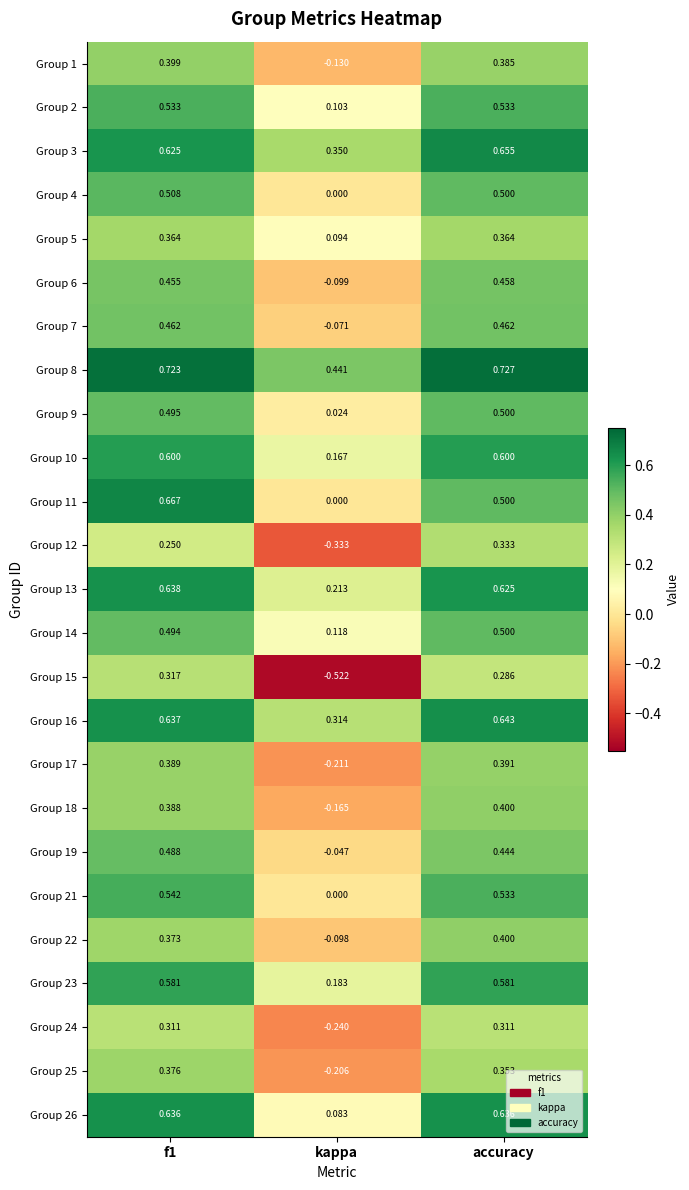

Is the value of Group 9 at kappa greater than the value of Group 6 at kappa?

Yes